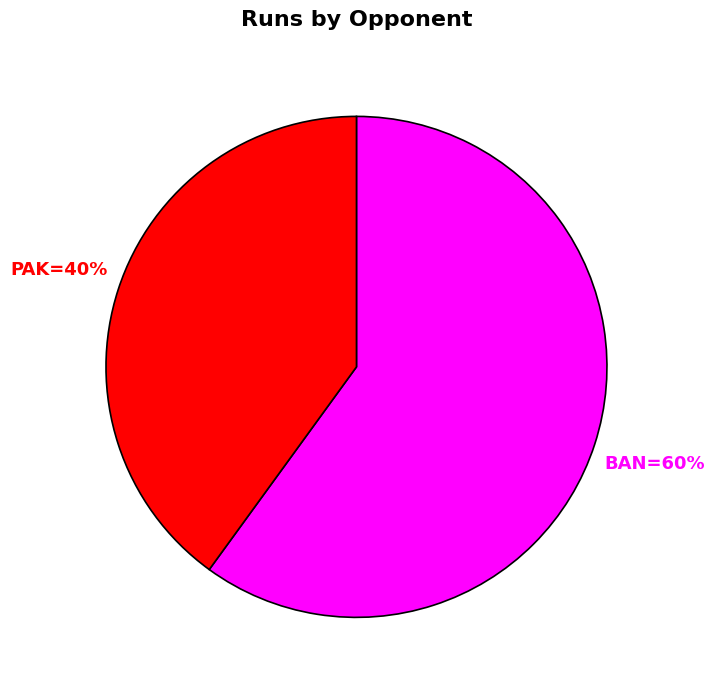

To the nearest percent, what is the difference between the PAK=40% and BAN=60% slice percentages?

20%